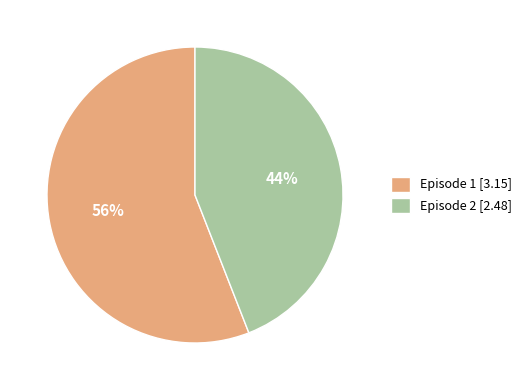

Rank the categories by value from lowest to highest.

Episode 2, Episode 1